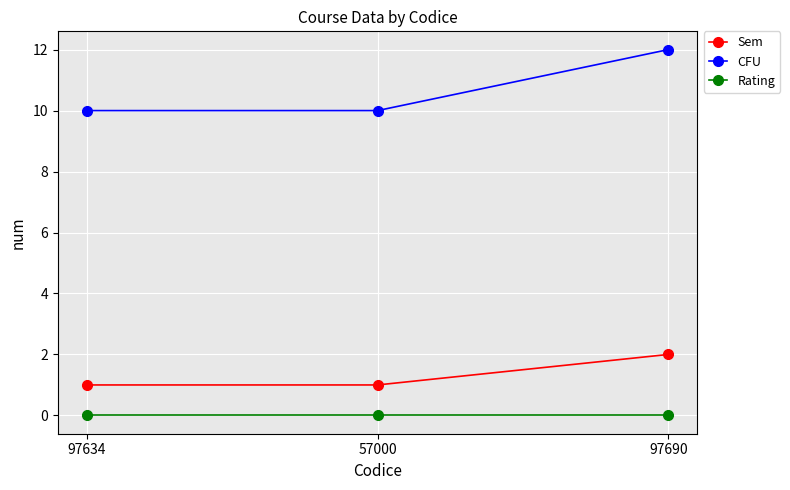

What is the label of the 3rd point from the right?

97634